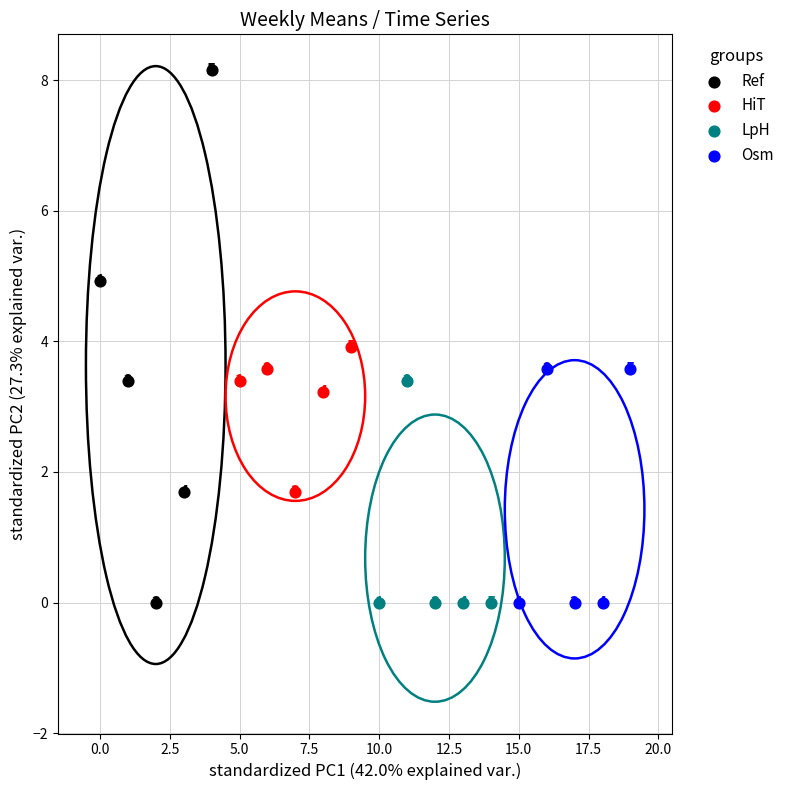

What are all the series names shown in the legend?

Ref, HiT, LpH, Osm